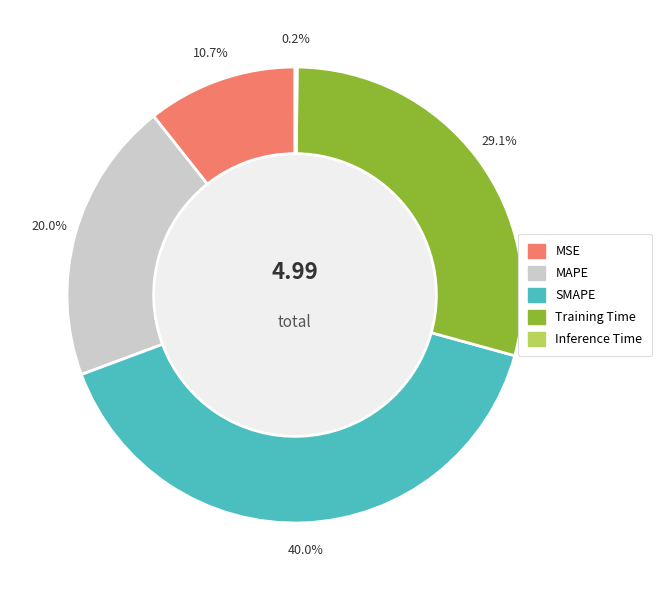

Which has a higher value, MSE or Training Time?

Training Time